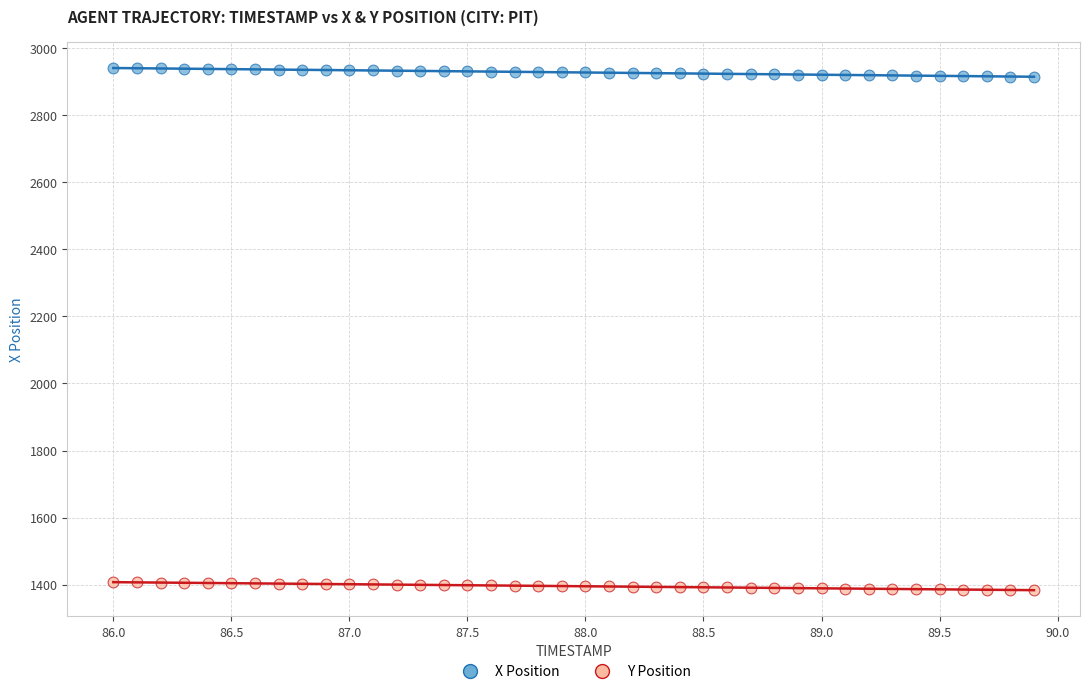

What is the X range (max minus min) for the scatter plot?

3.9